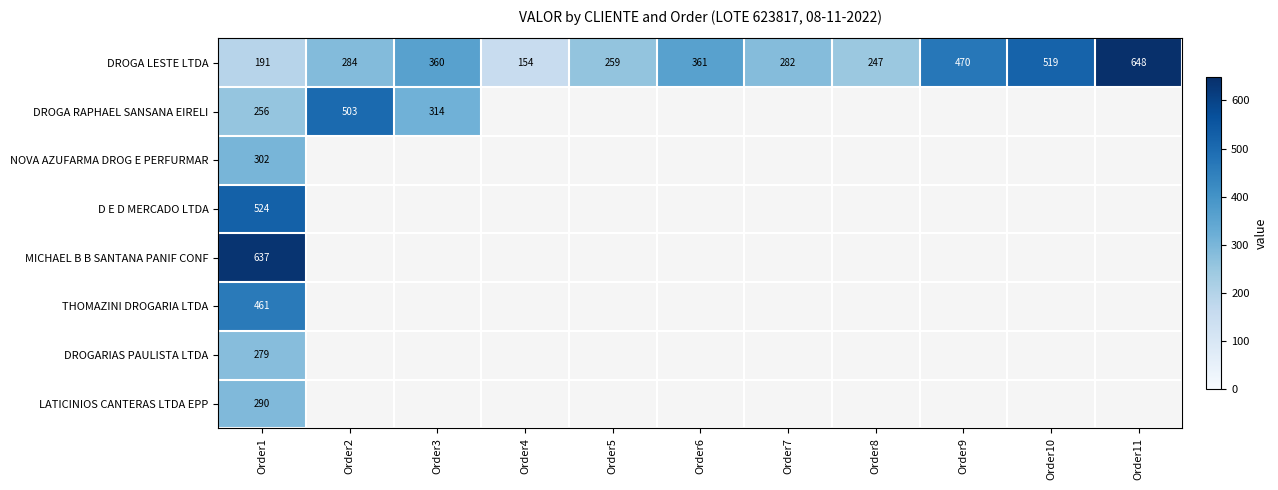

Count the number of categories in the chart.

11